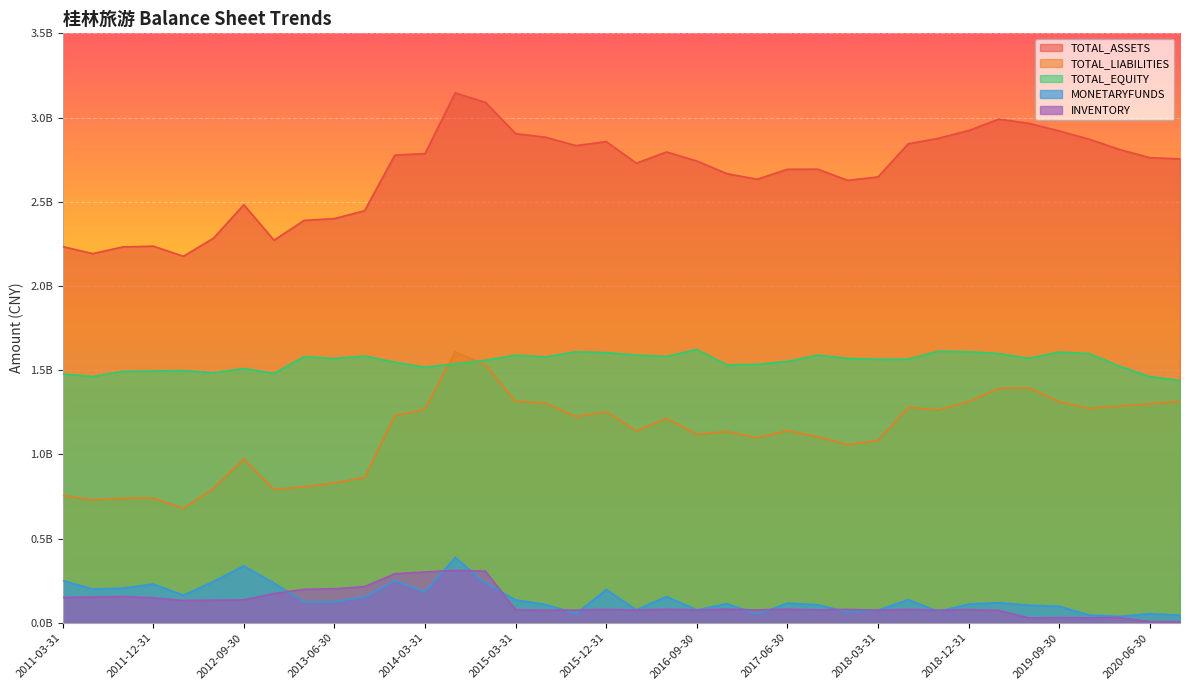

What are all the series names shown in the legend?

TOTAL_ASSETS, TOTAL_LIABILITIES, TOTAL_EQUITY, MONETARYFUNDS, INVENTORY